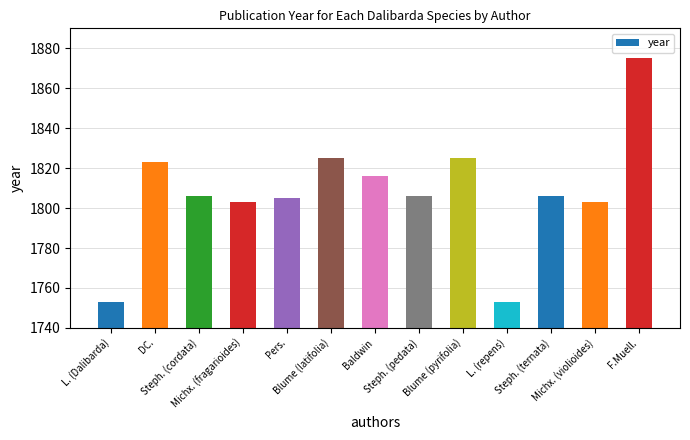

At which category does the chart reach its peak across all series?

F.Muell.